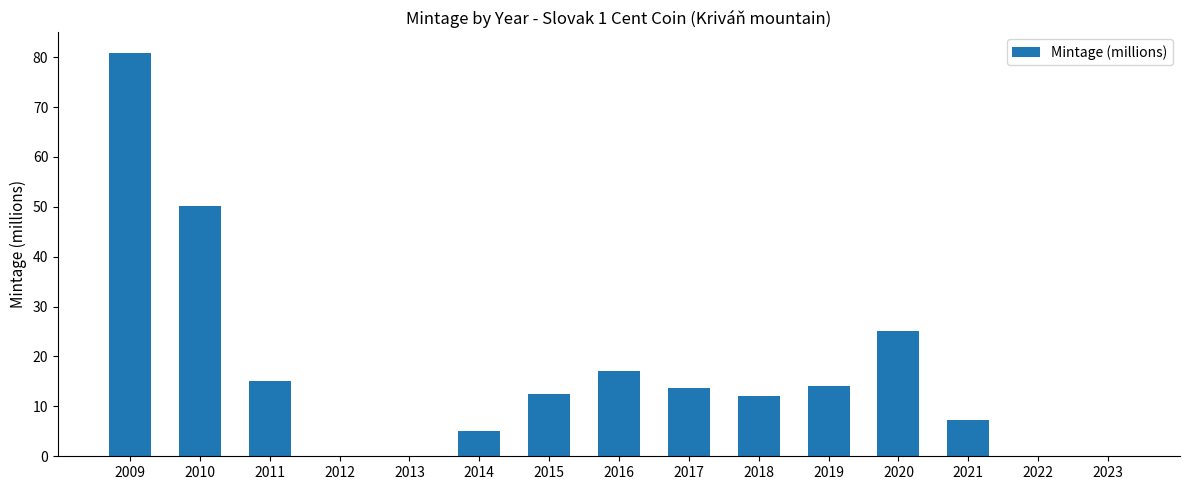

How many data points does each series have?

15